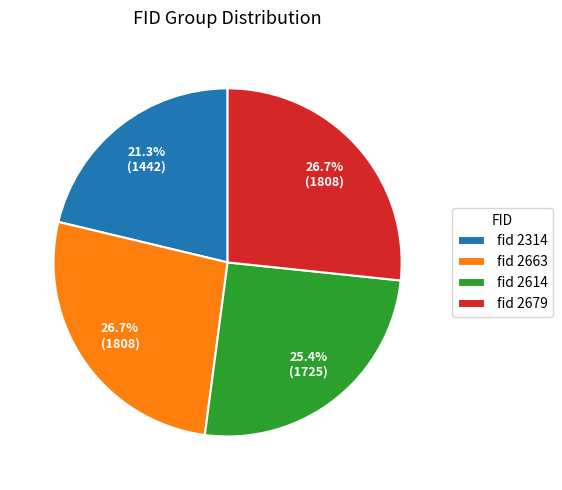

Combined, do fid 2614 and fid 2679 account for over 50%?

Yes